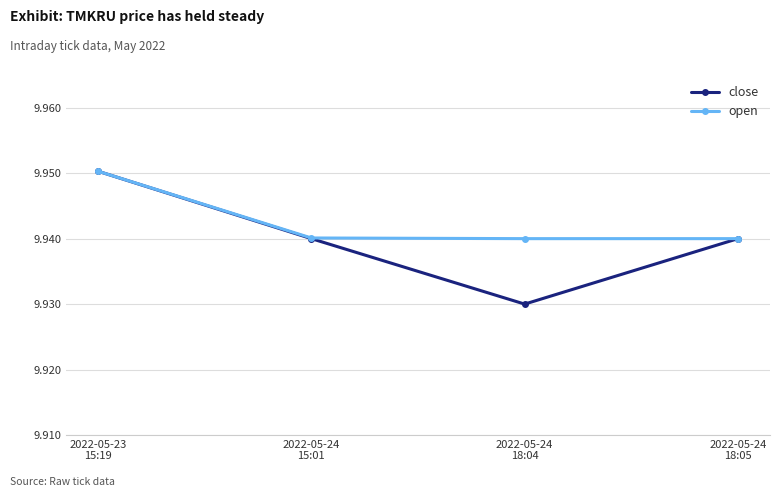

Which series has the widest spread of values?

close